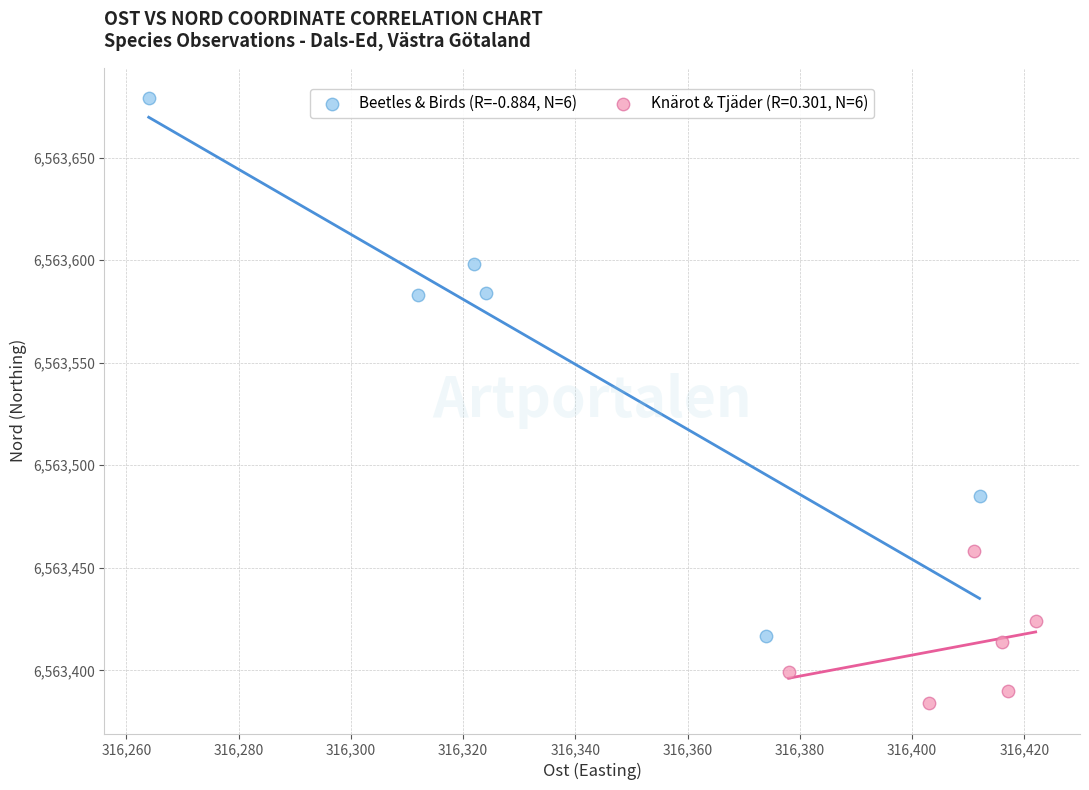

Which series reaches the minimum Y coordinate?

Knärot & Tjäder (R=0.301, N=6)